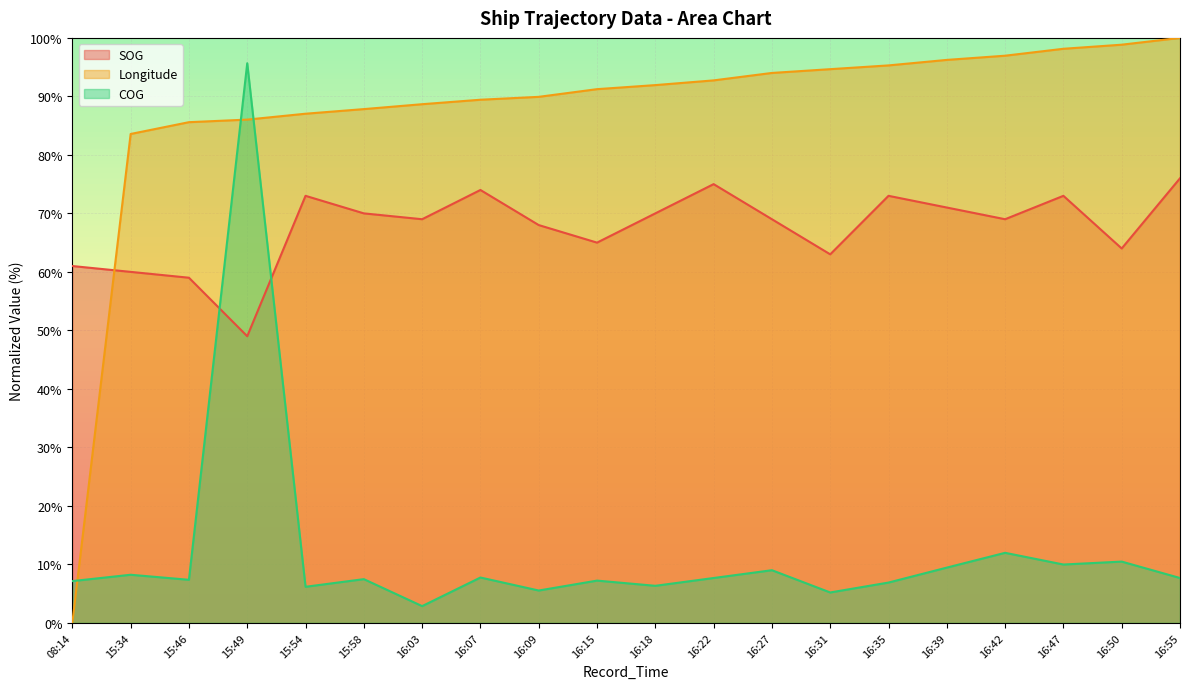

What is the label of the 20th point from the right?

08:14